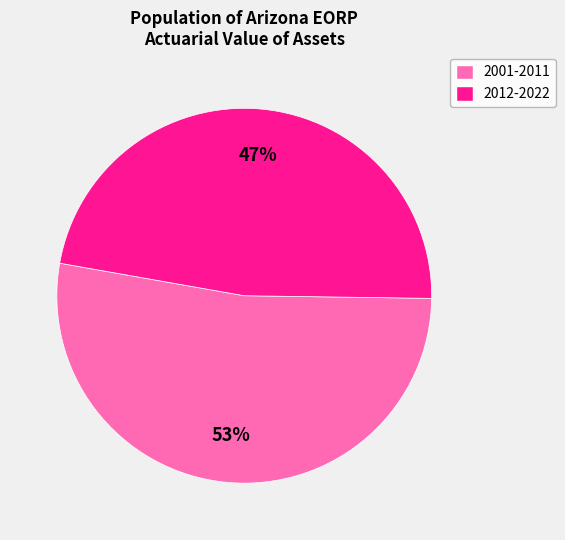

To the nearest percent, what is the average slice percentage?

50%